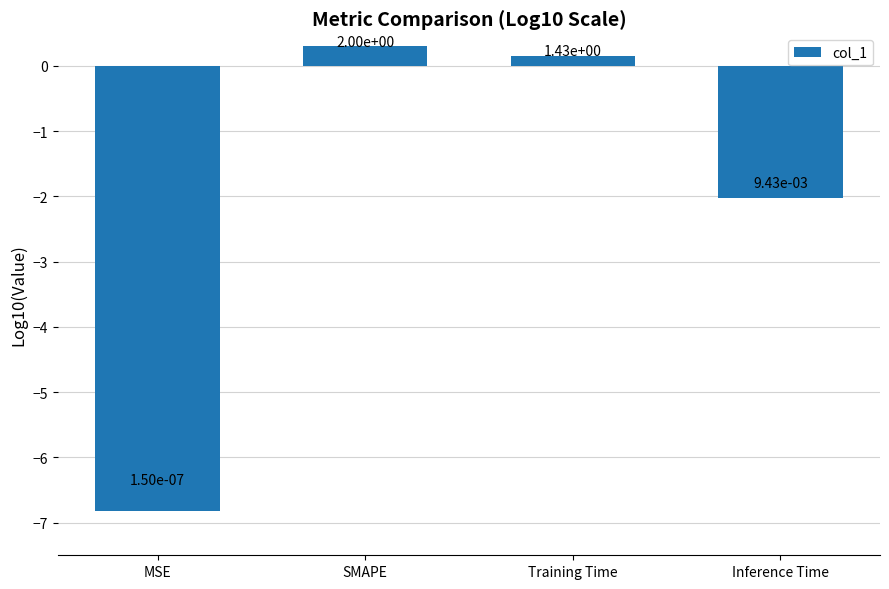

Does the chart contain any negative values?

Yes